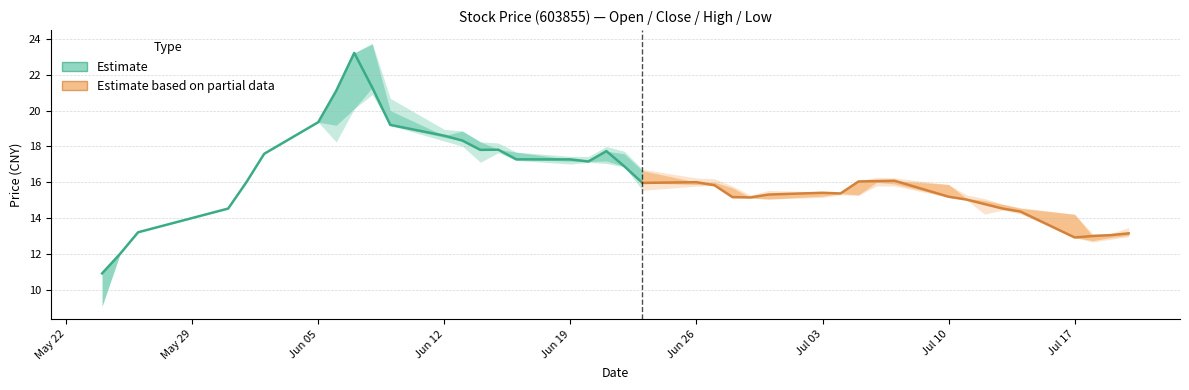

Is it true that close equals 10.8 at 2017-07-06?

False